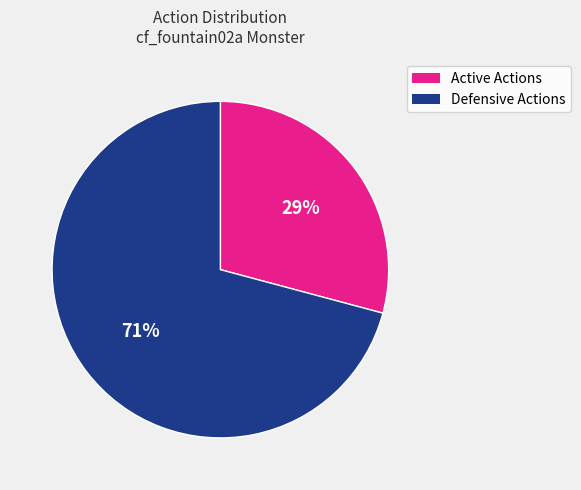

To the nearest percent, what is the difference between the largest and smallest slice percentages?

42%